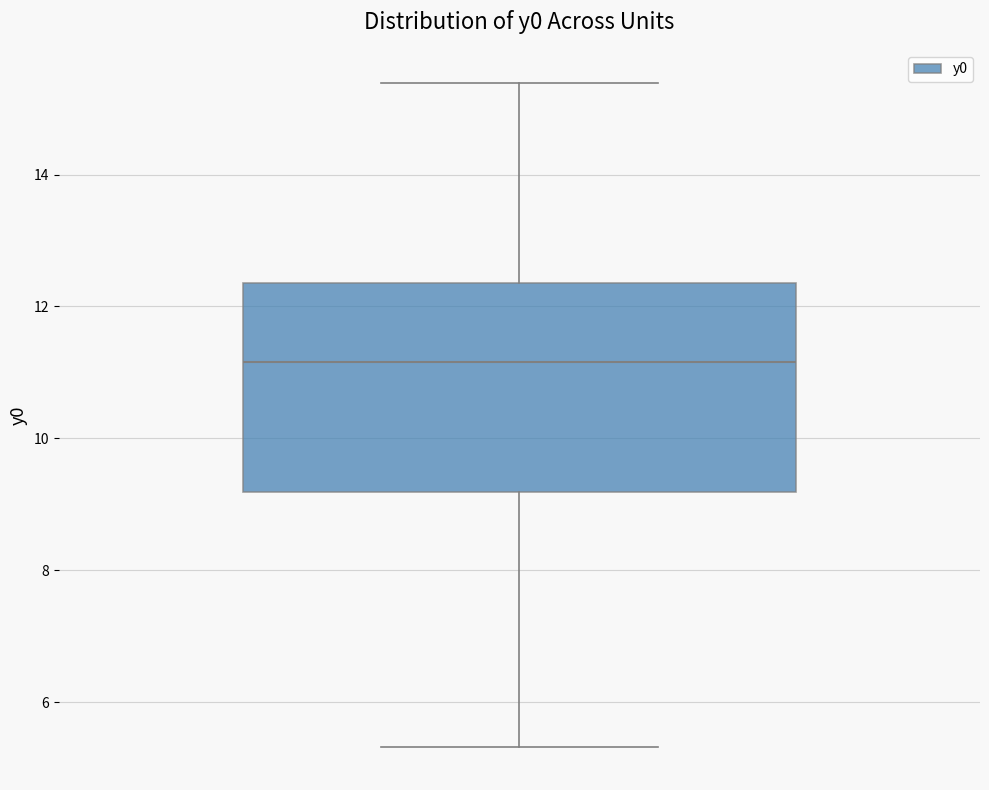

Transcribe this box plot: give where the median line is, the range the box spans, and where the two whiskers end, as read against the y-axis. The values are not printed on the chart, so give them approximately, as read against the axis.

median 11.2, box 9.2 to 12.4, whiskers 5.4 to 15.4